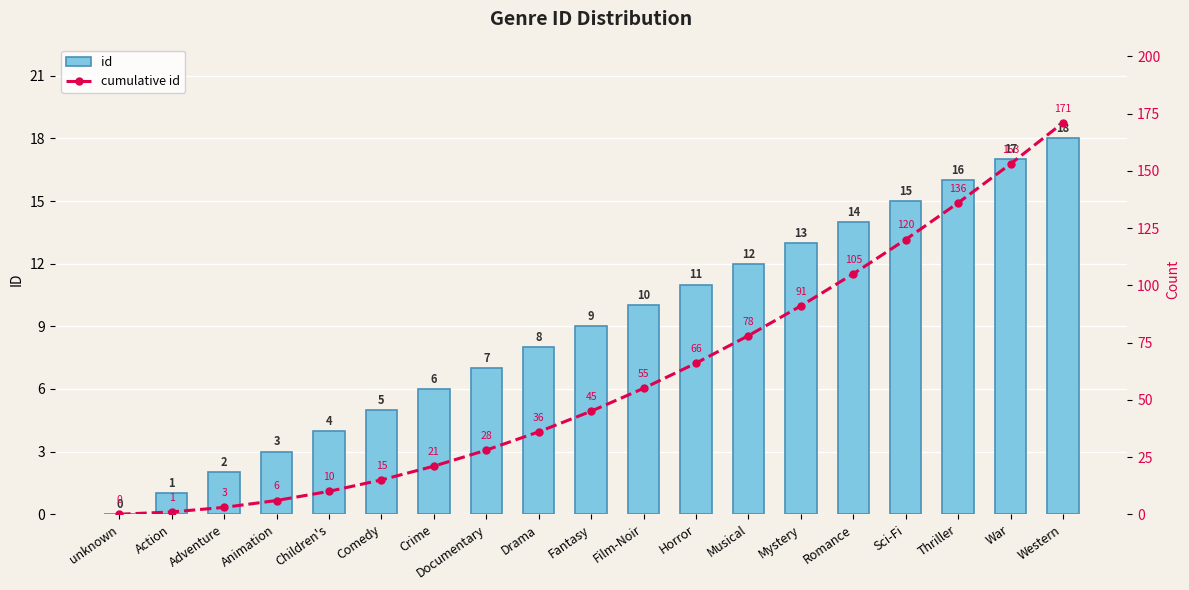

At which label does id reach its peak?

Western